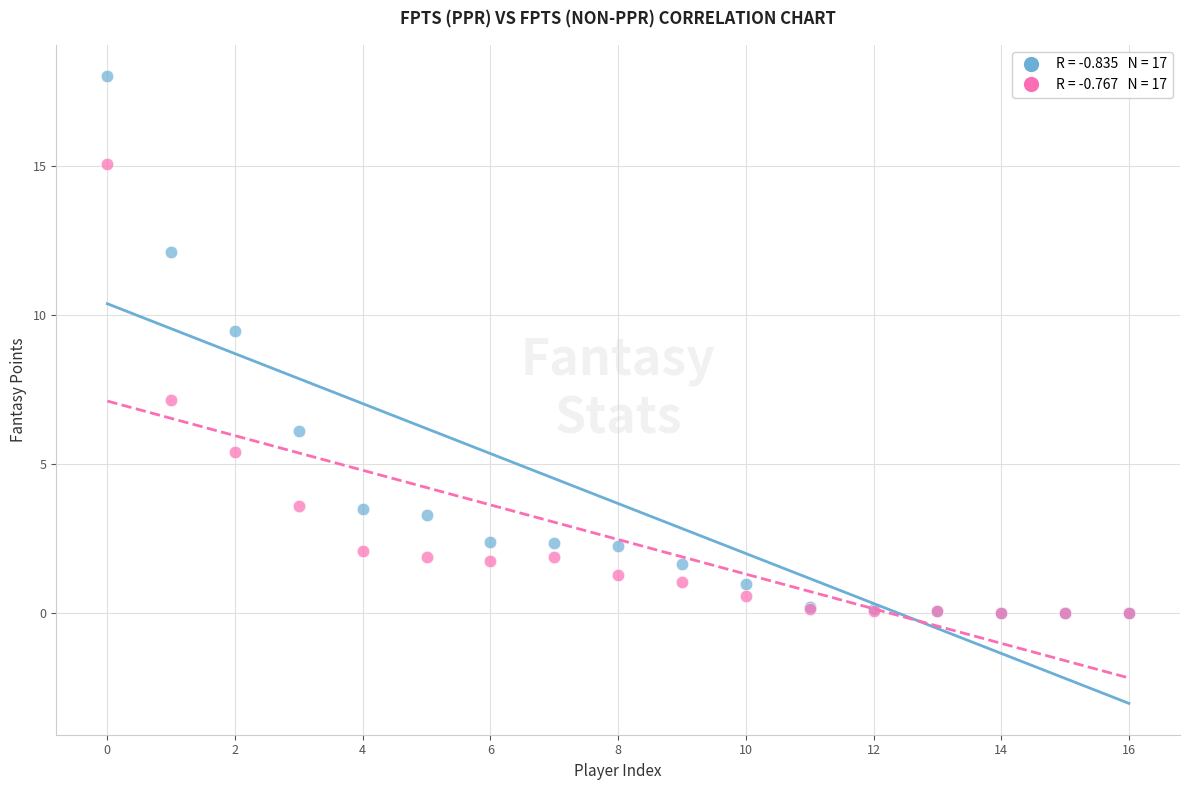

Across all series, what Y value is closest to 9?

9.5